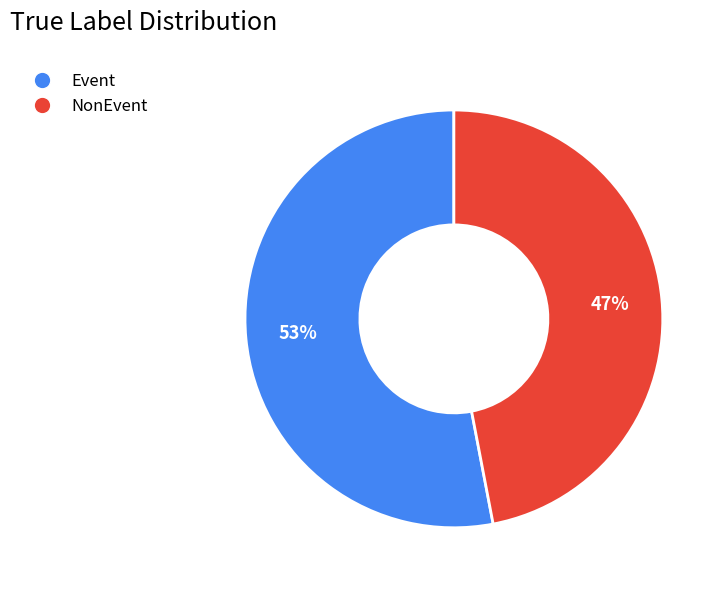

To the nearest percent, what percentage of the pie is Event?

53%